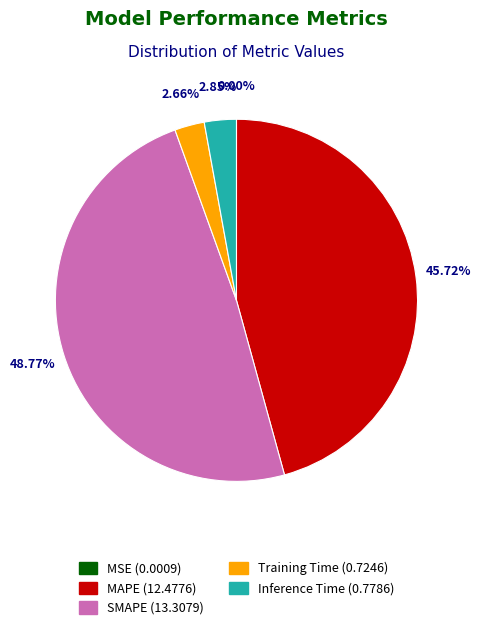

Which category has the biggest portion of the pie?

SMAPE